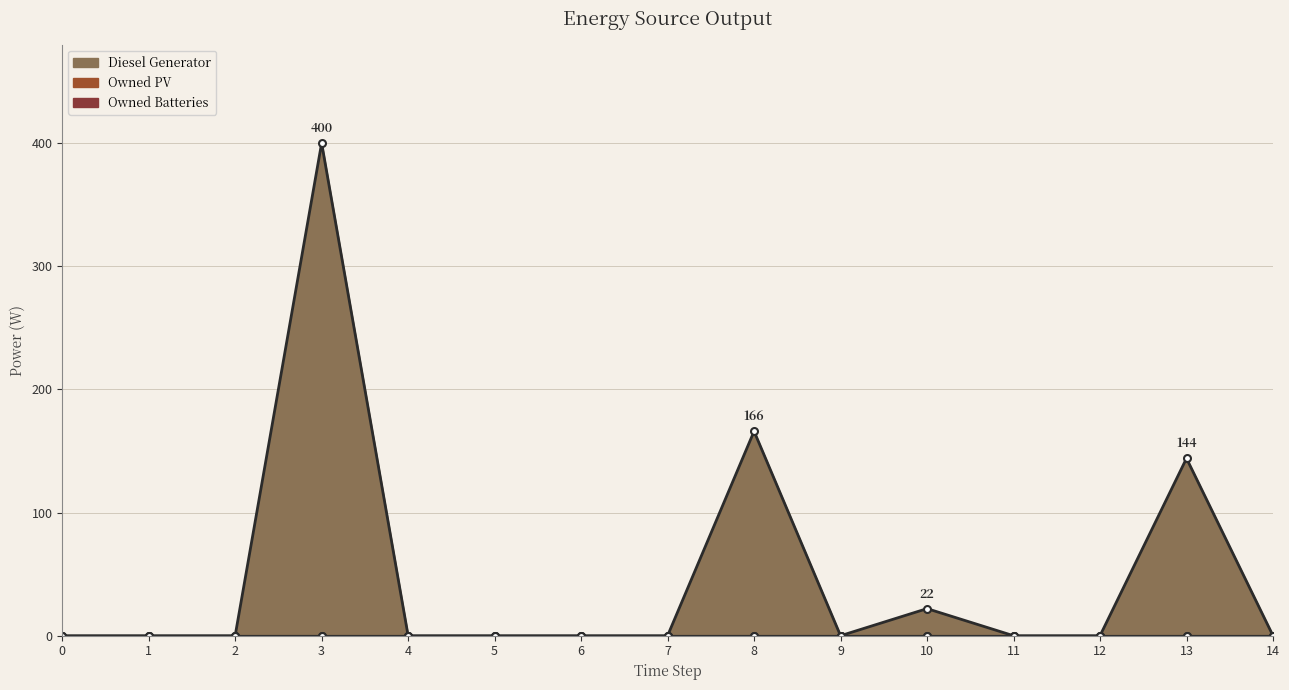

Which series has the largest total across all categories?

Diesel Generator